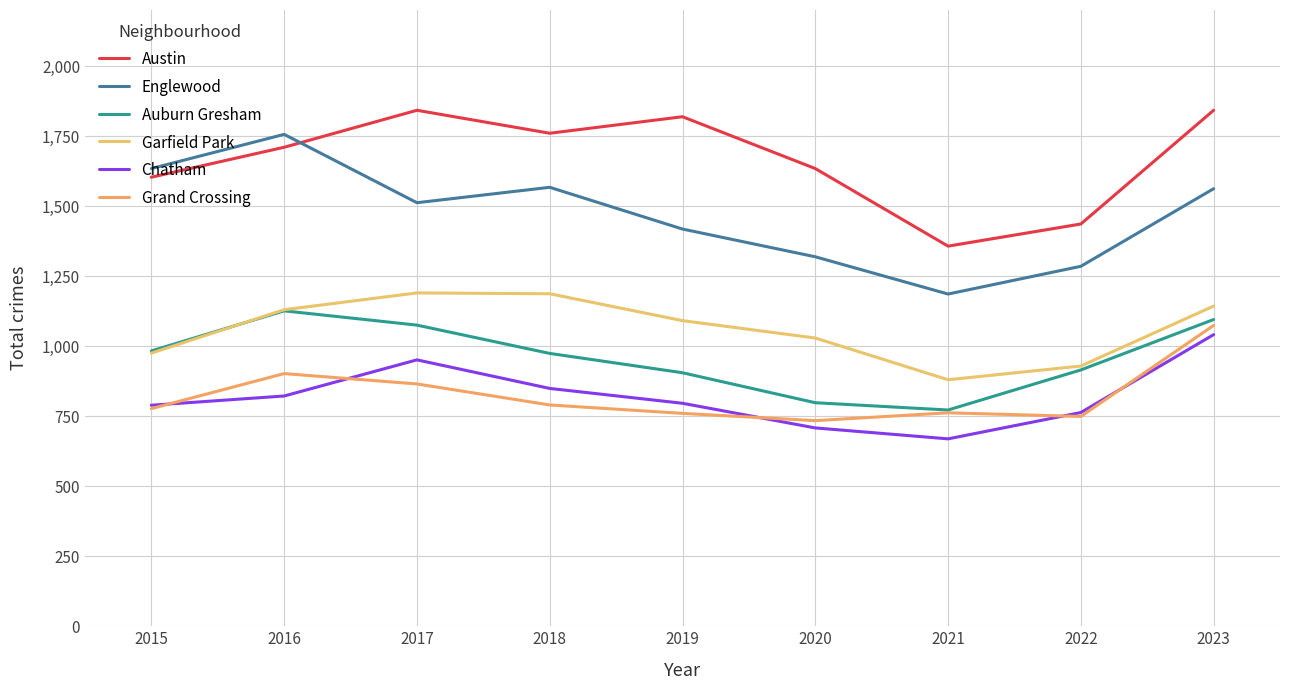

Reading left to right, what are all the values shown in this chart?

Austin: 2015=1603	2016=1710	2017=1842	2018=1760	2019=1819	2020=1634	2021=1357	2022=1436	2023=1842
Englewood: 2015=1634	2016=1756	2017=1512	2018=1567	2019=1418	2020=1319	2021=1186	2022=1285	2023=1562
Auburn Gresham: 2015=983	2016=1126	2017=1075	2018=974	2019=905	2020=798	2021=772	2022=915	2023=1095
Garfield Park: 2015=975	2016=1130	2017=1190	2018=1187	2019=1091	2020=1029	2021=880	2022=929	2023=1143
Chatham: 2015=789	2016=822	2017=951	2018=849	2019=796	2020=708	2021=669	2022=763	2023=1041
Grand Crossing: 2015=777	2016=902	2017=865	2018=790	2019=760	2020=734	2021=762	2022=749	2023=1074